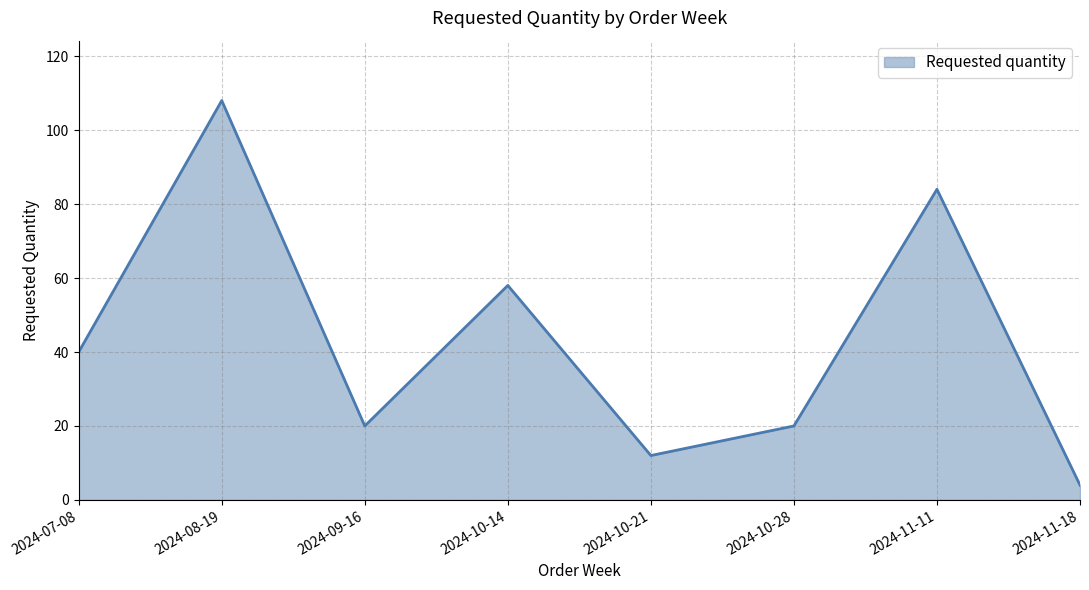

What is the ratio of the value at 2024-10-21 to the value at 2024-07-08?

0.3